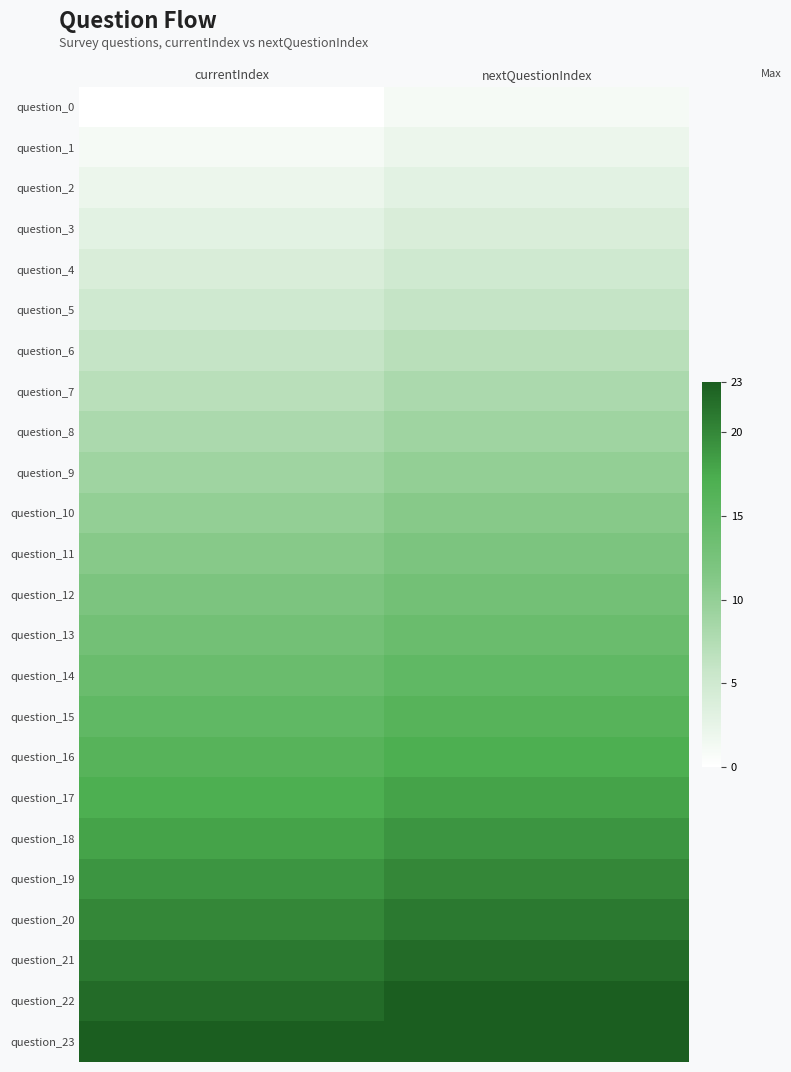

What is the difference between the highest and lowest values at currentIndex?

23